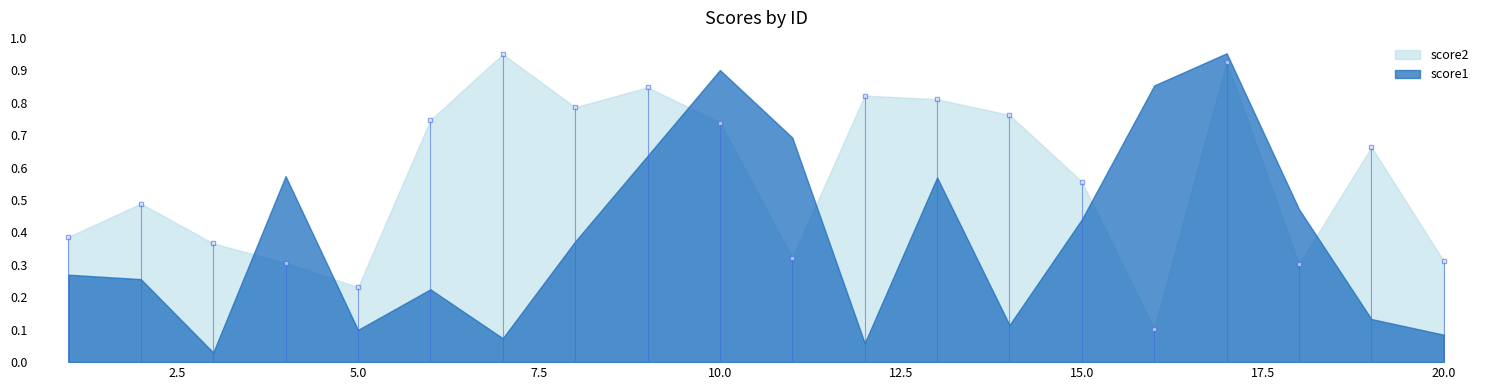

How many distinct data groups are displayed?

2